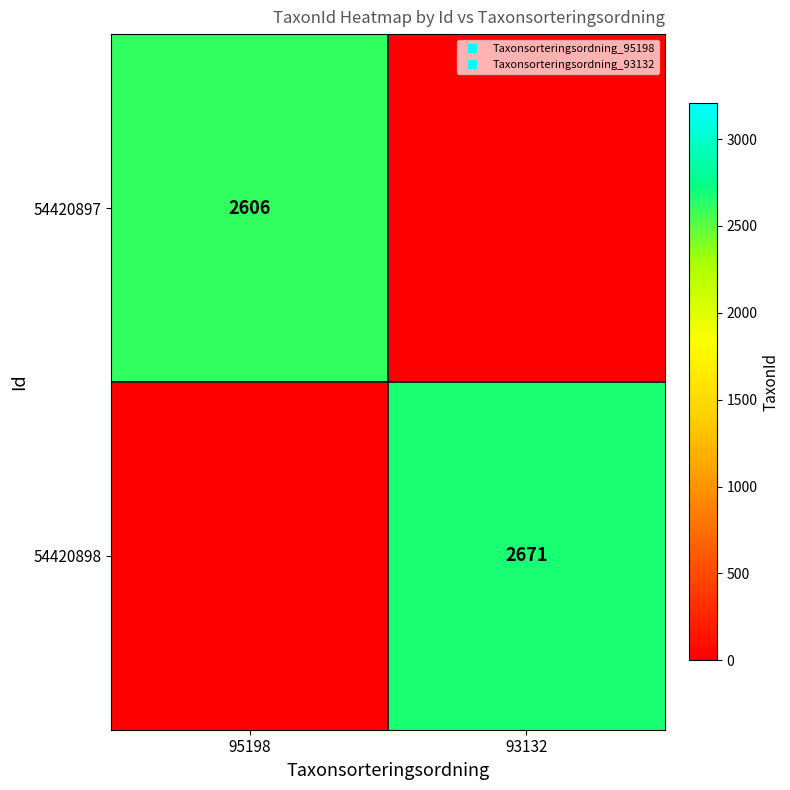

What is the difference between the maximum and minimum values in the 54420897 series?

2606